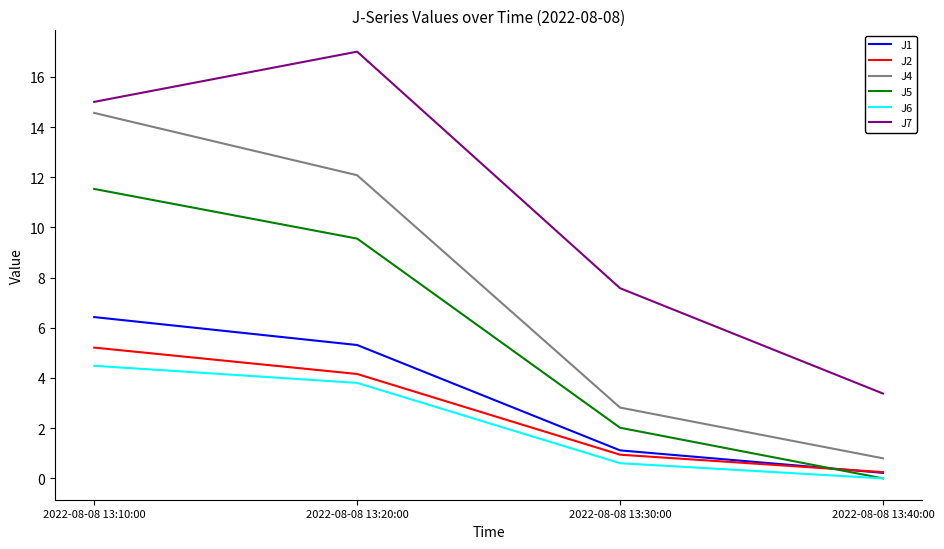

What is the approximate value of J5 at 2022-08-08 13:20:00?

9.6